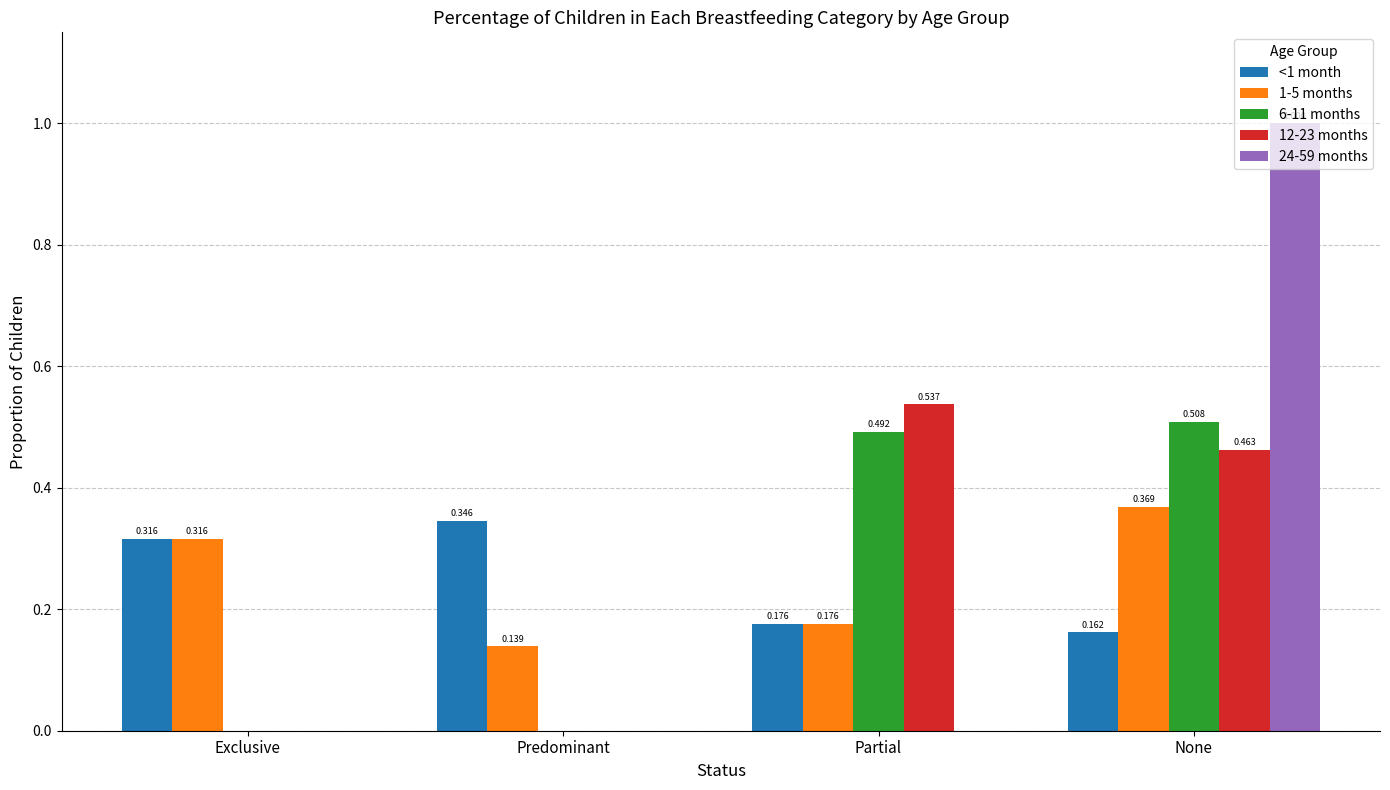

Is the value of 6-11 months at Partial greater than the value of <1 month at Partial?

Yes